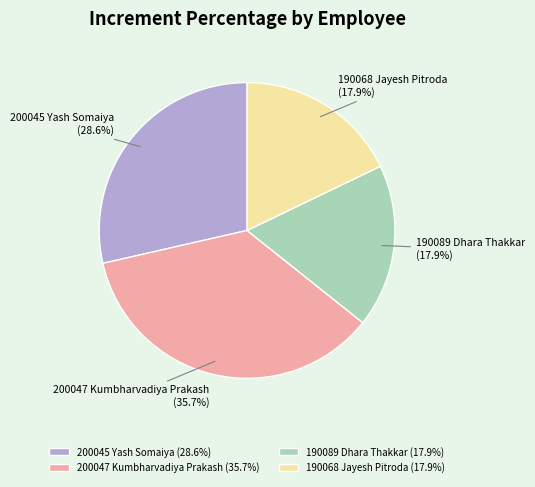

The 190089 Dhara Thakkar slice represents 18% of the pie. True or false?

True